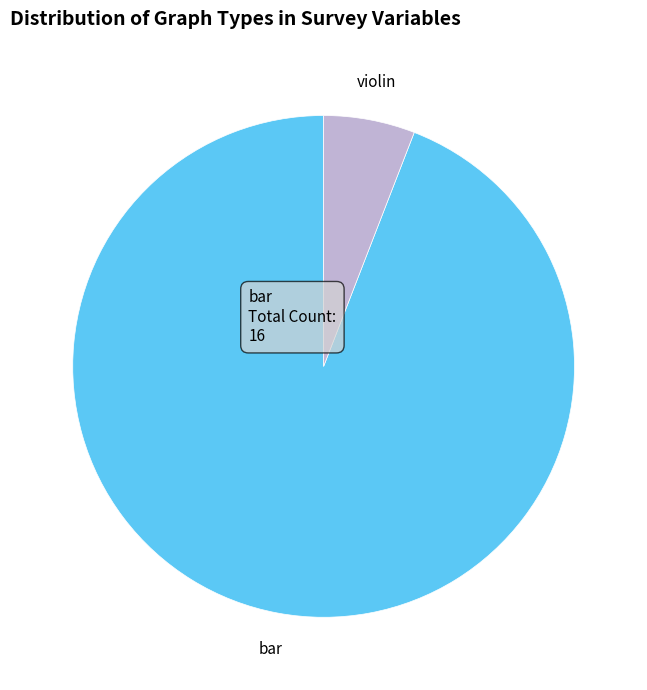

Is there a majority slice in this chart?

Yes